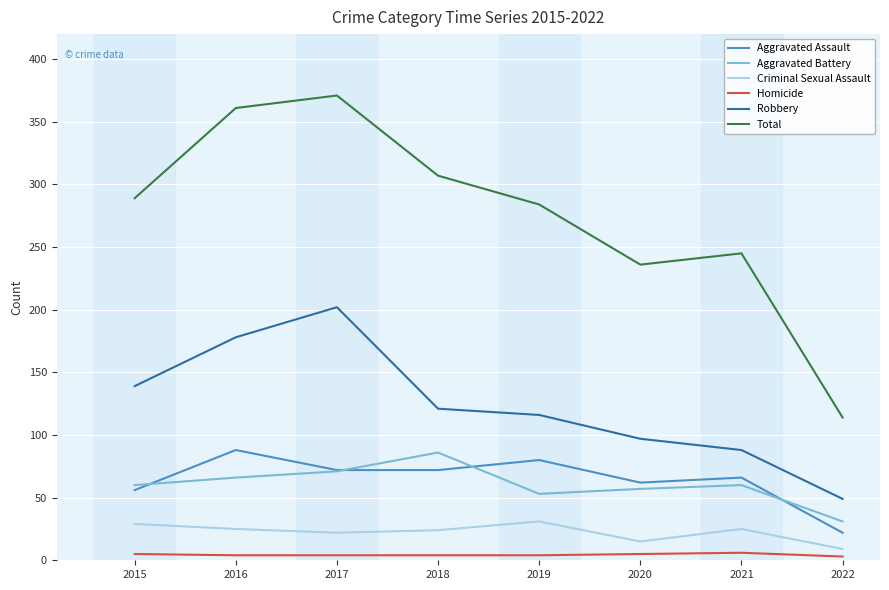

Which series changed the most between 2018 and 2022?

Total